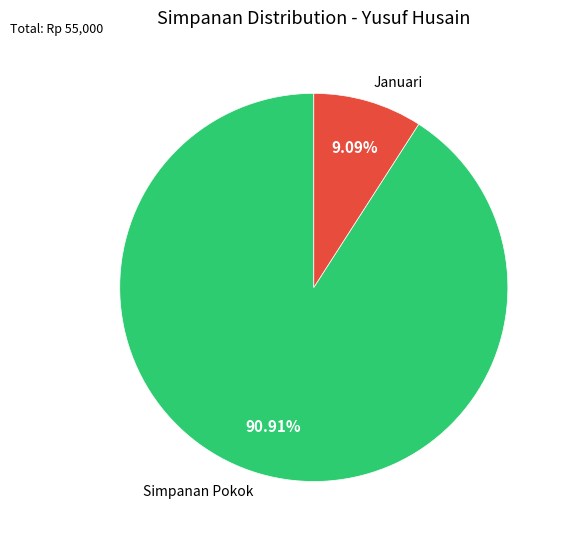

Which category has the biggest portion of the pie?

Simpanan Pokok